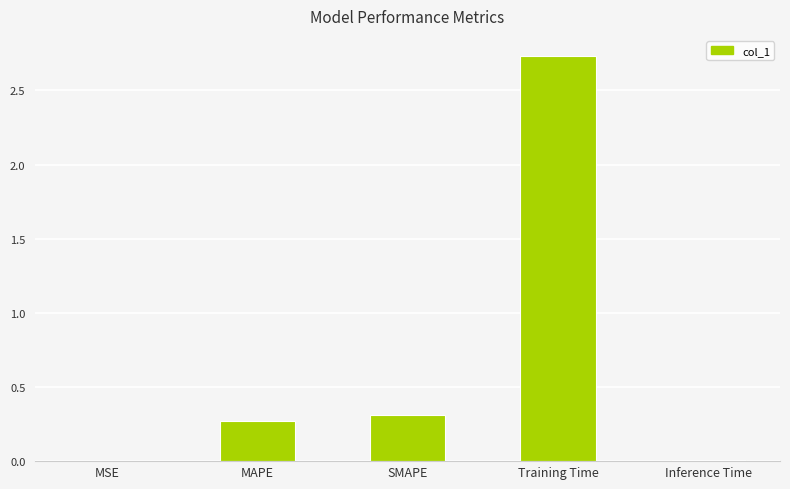

The chart shows a value of 0.0 at MSE. True or false?

True